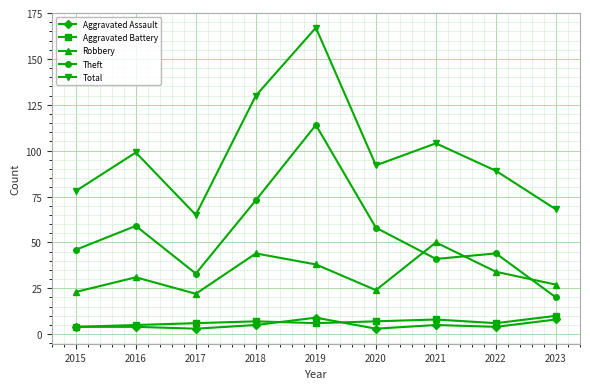

What is the approximate value of Theft at 2017?

33